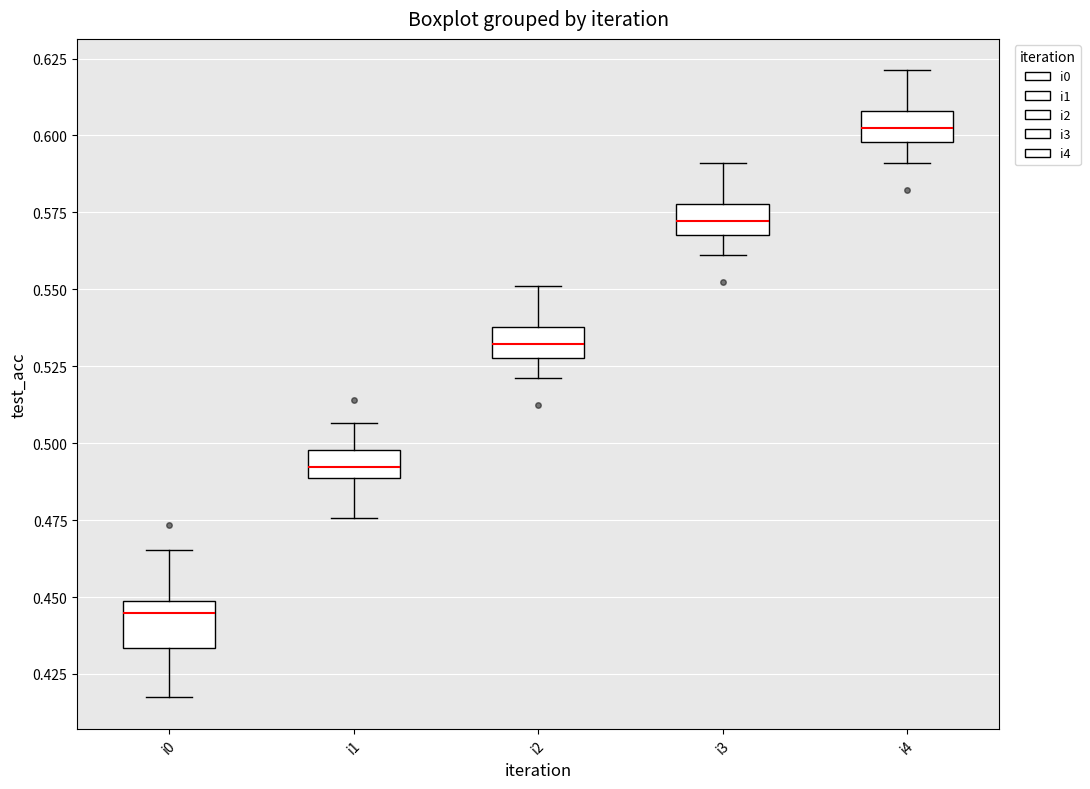

Where is the lower edge of the box for i1 on the y-axis? The values are not printed on the chart, so give them approximately, as read against the axis.

0.490